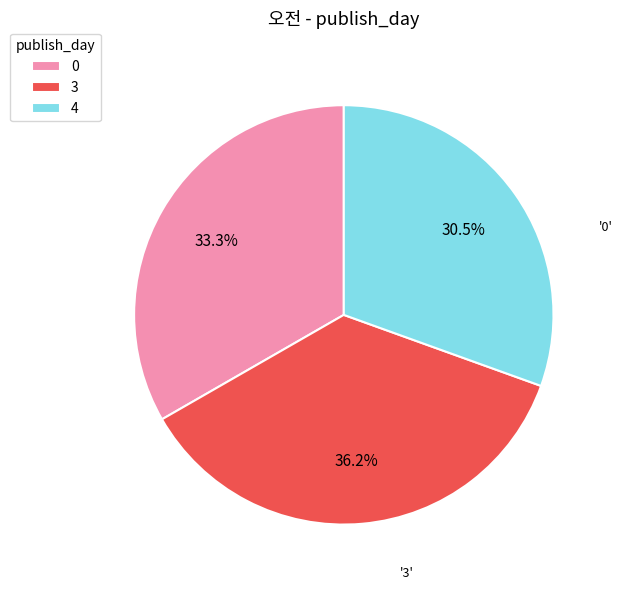

Which category has the biggest portion of the pie?

3